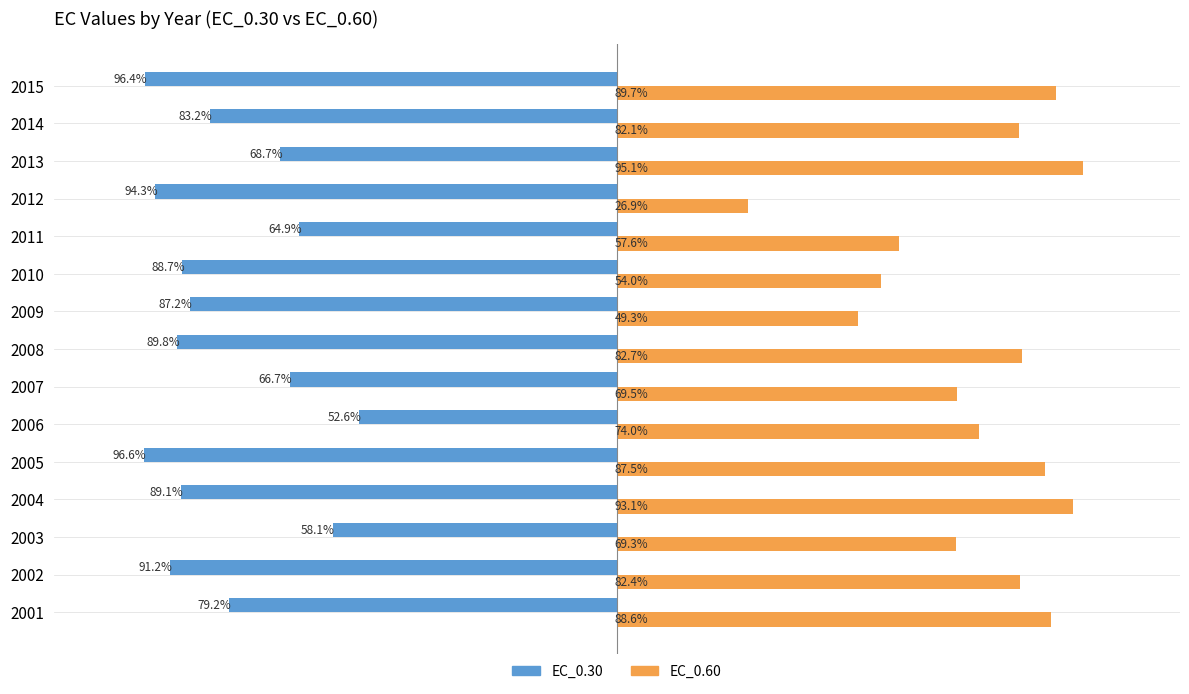

Which series changed the most between 2001 and 2008?

EC_0.30